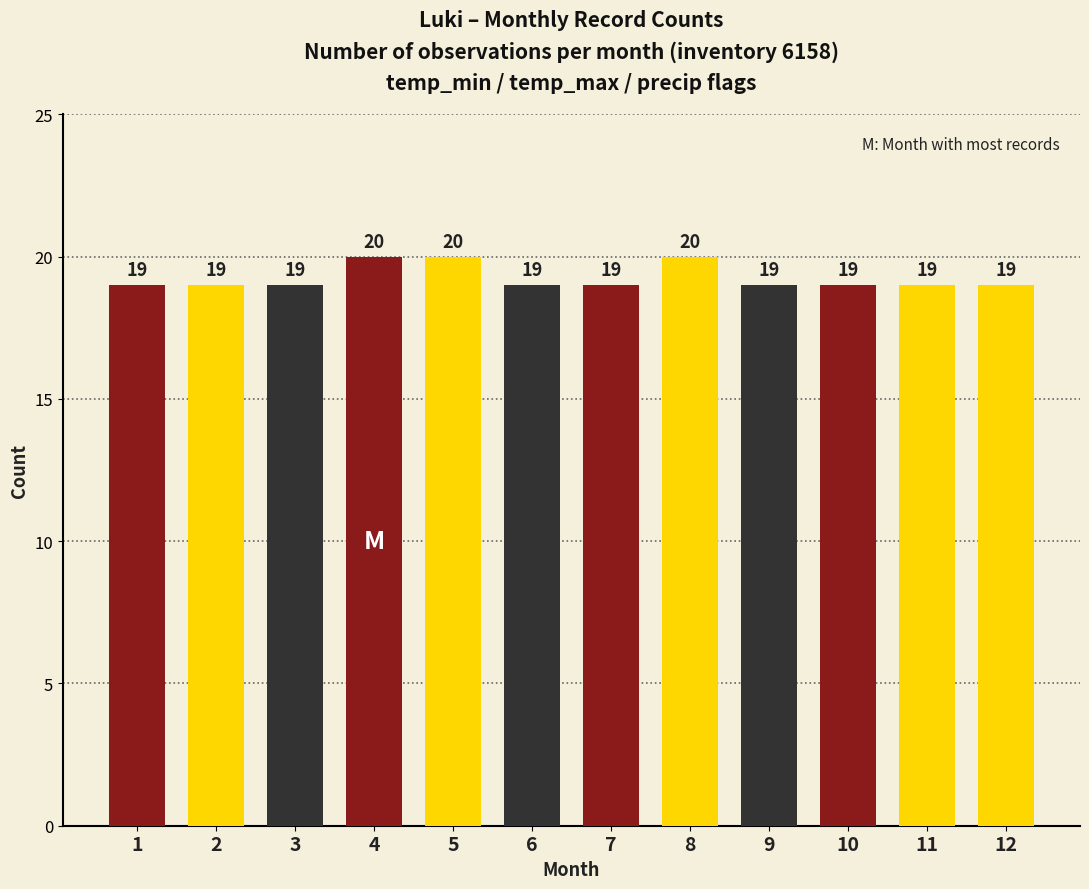

The chart shows a value of 31 at 11. True or false?

False